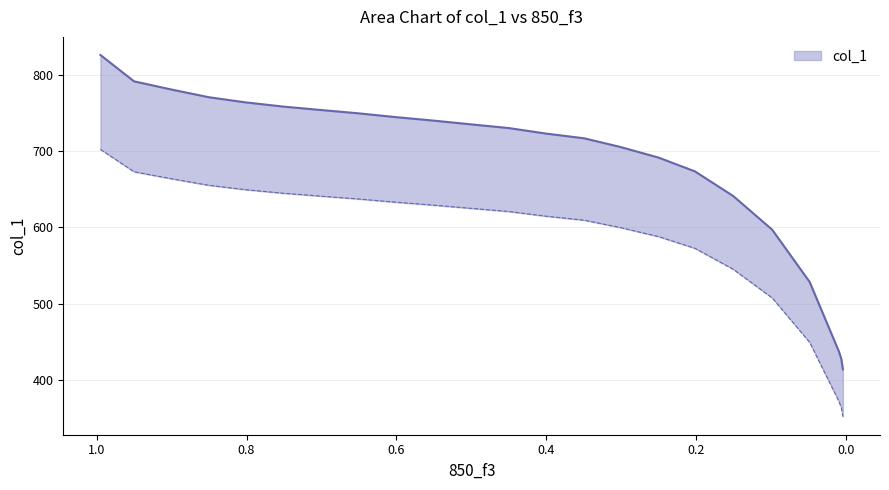

The chart shows a value of 145.5 at 0.0489. True or false?

False